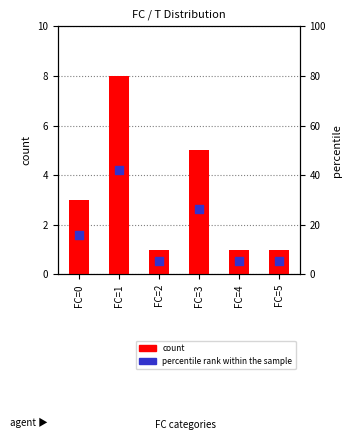

Is the value of count at FC=1 greater than the value of percentile rank within the sample at FC=1?

No